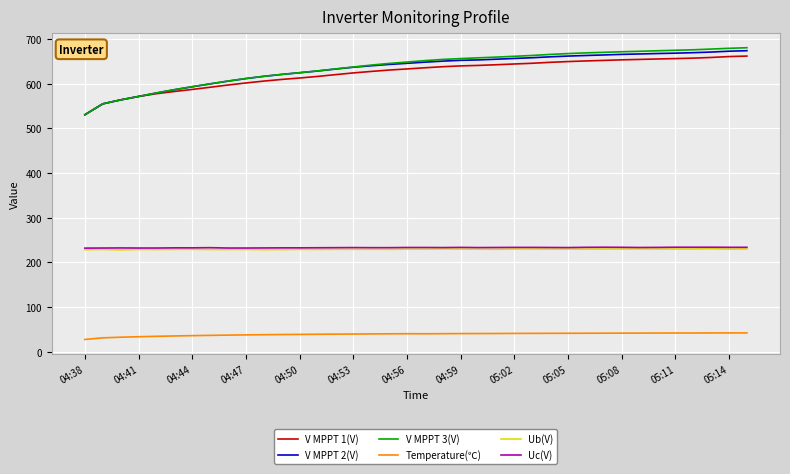

What is the greatest value displayed?

680.5